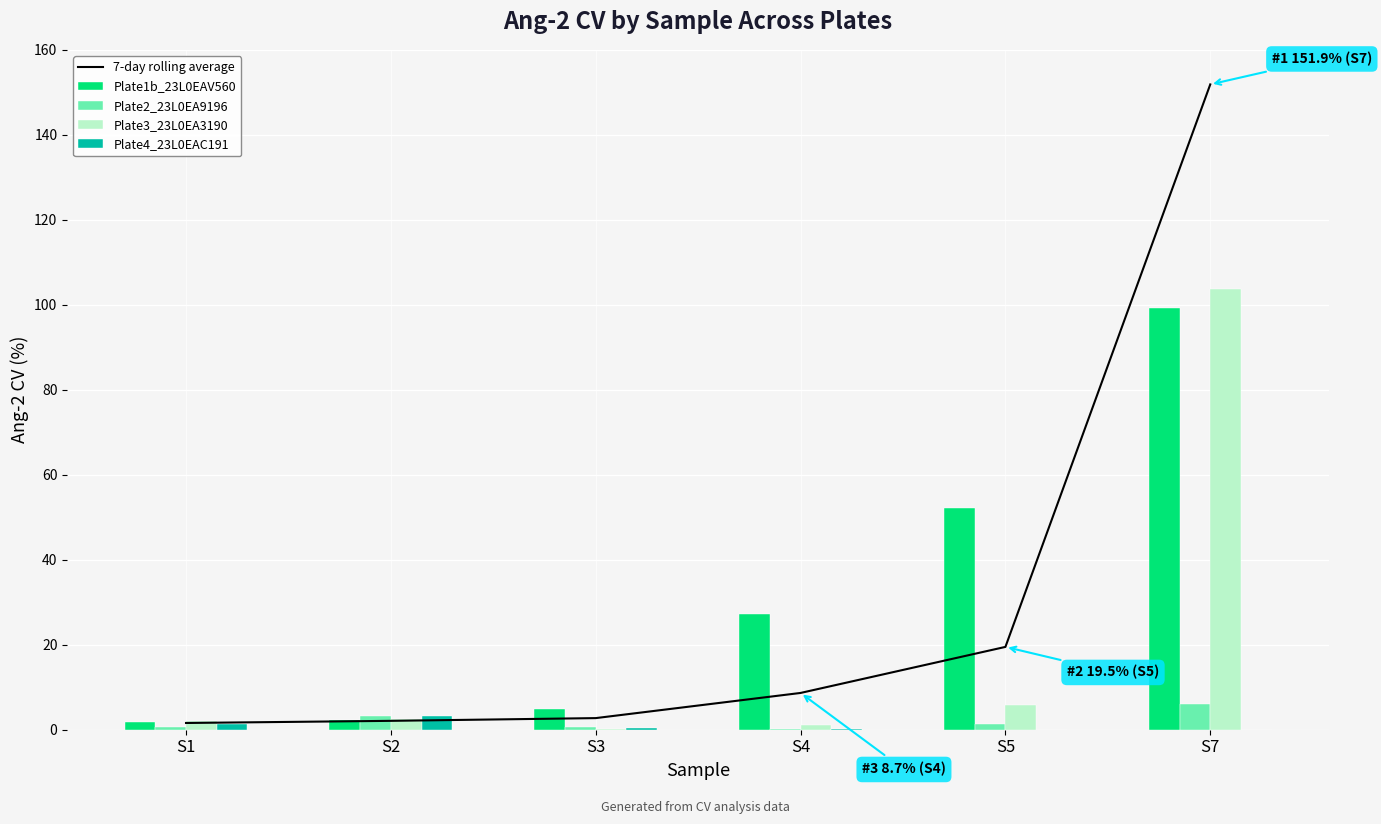

What is the difference between the maximum and second lowest values in the 7-day rolling average series?

149.8